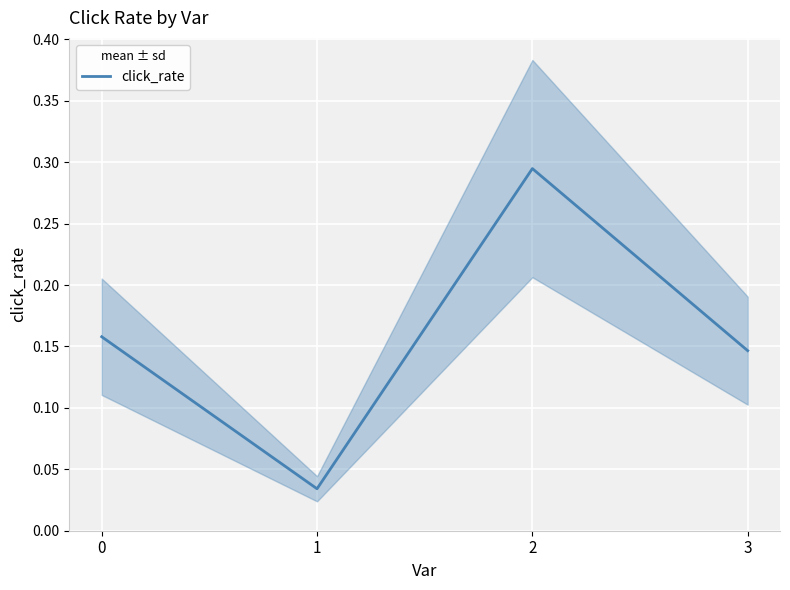

Count the values in the range 0 to 1.

4